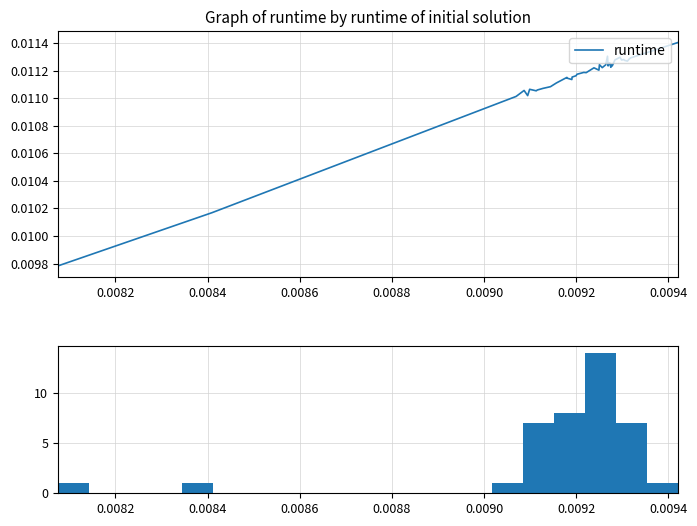

How many lines are shown in the chart?

1